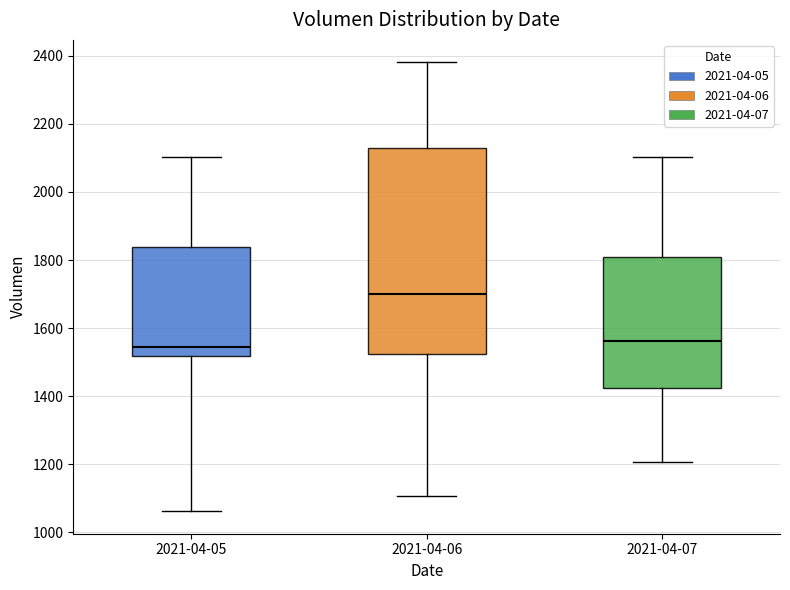

Which box is the tallest, from its lower edge to its upper edge?

2021-04-06